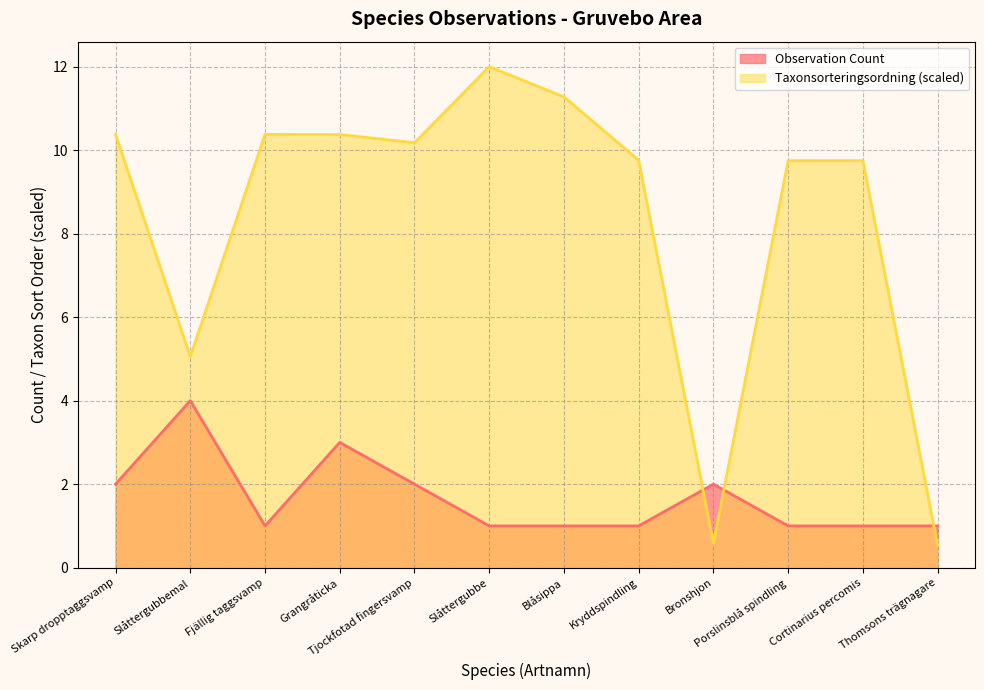

Between Cortinarius percomis and Skarp dropptaggsvamp, which is larger?

Skarp dropptaggsvamp